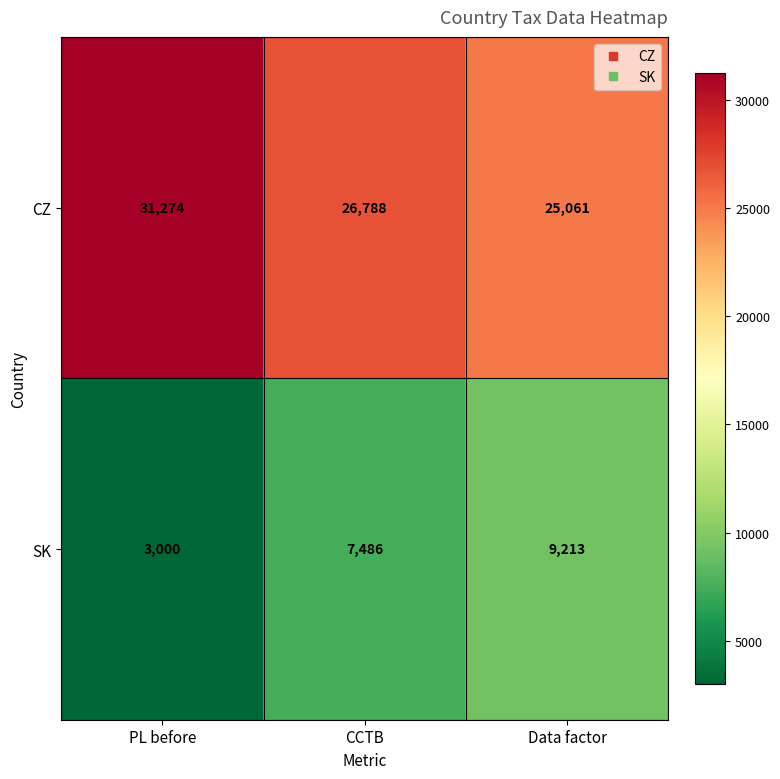

Reading left to right, list all the values displayed in this chart.

CZ: PL before=31274	CCTB=26788	Data factor=25061
SK: PL before=3000	CCTB=7486	Data factor=9213